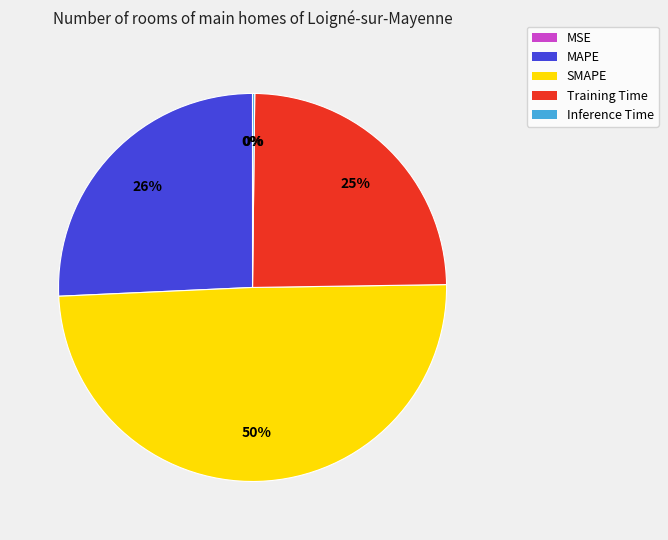

The SMAPE slice represents 50% of the pie. True or false?

True